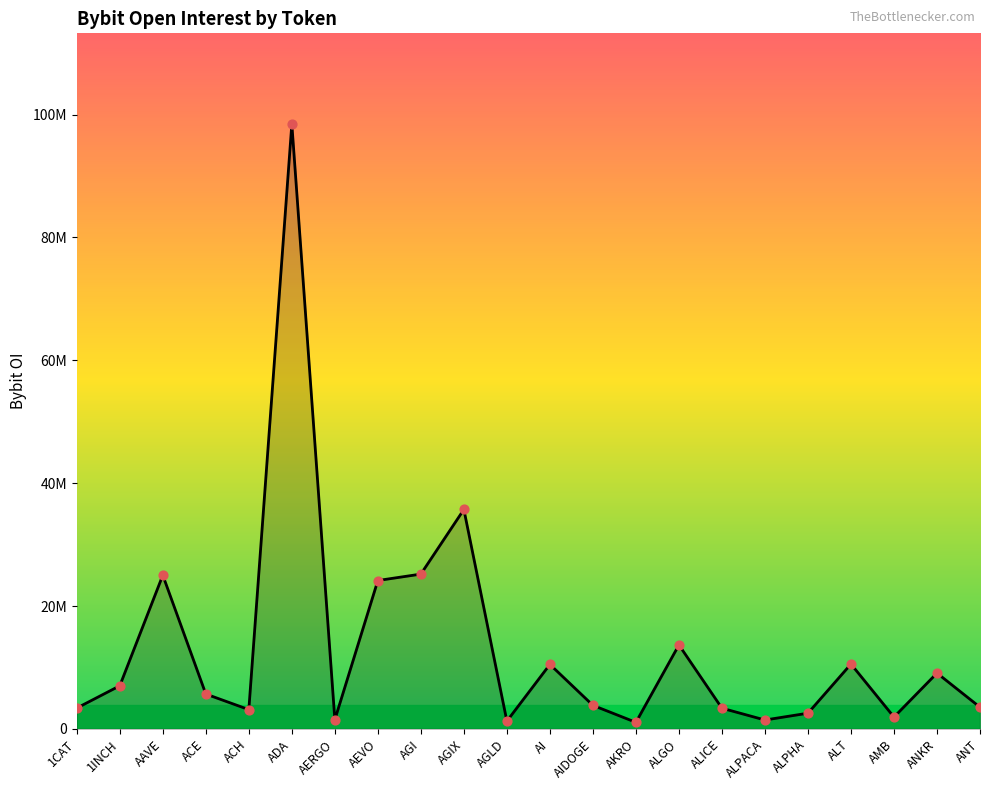

Which has a higher value, ACE or ADA?

ADA